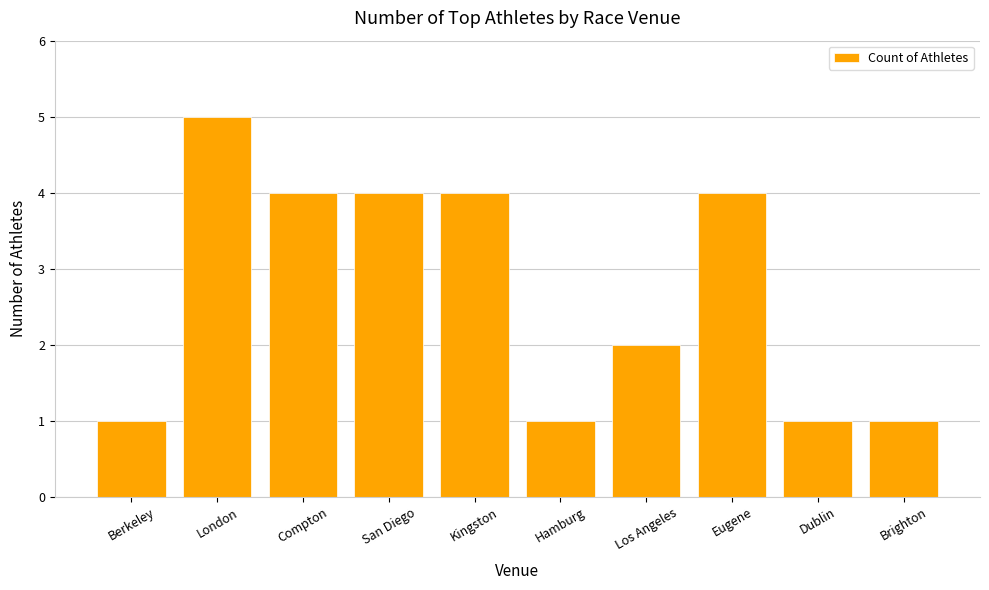

Which has a higher value, Los Angeles or Kingston?

Kingston